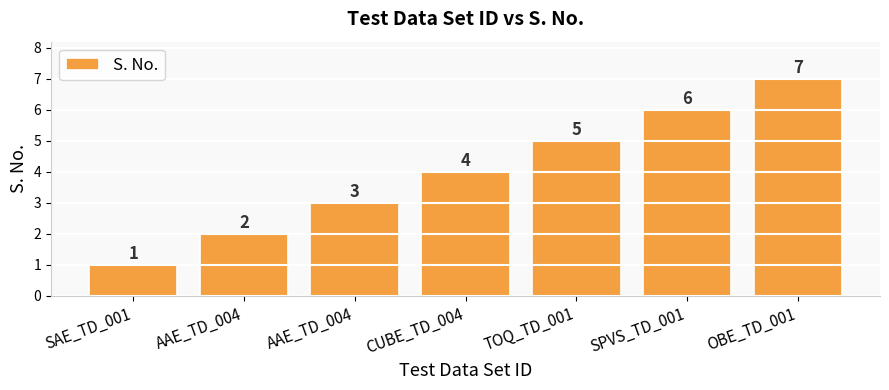

What is the label of the 4th bar from the right?

CUBE_TD_004